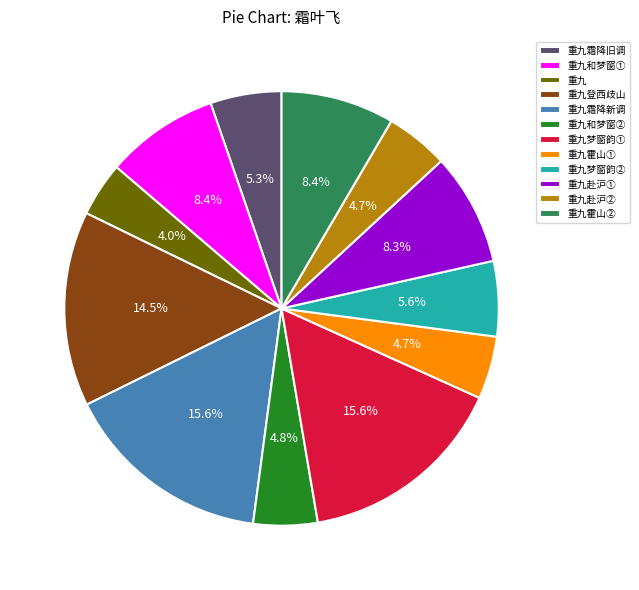

How much of the chart is everything except 重九霍山②?

91.6%